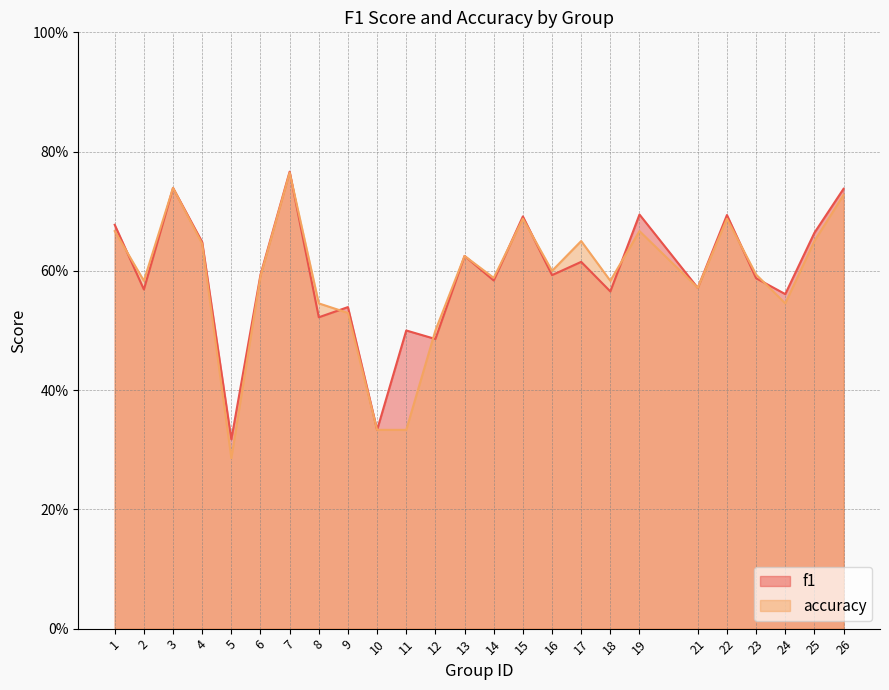

What is the sum of all accuracy values?

14.7